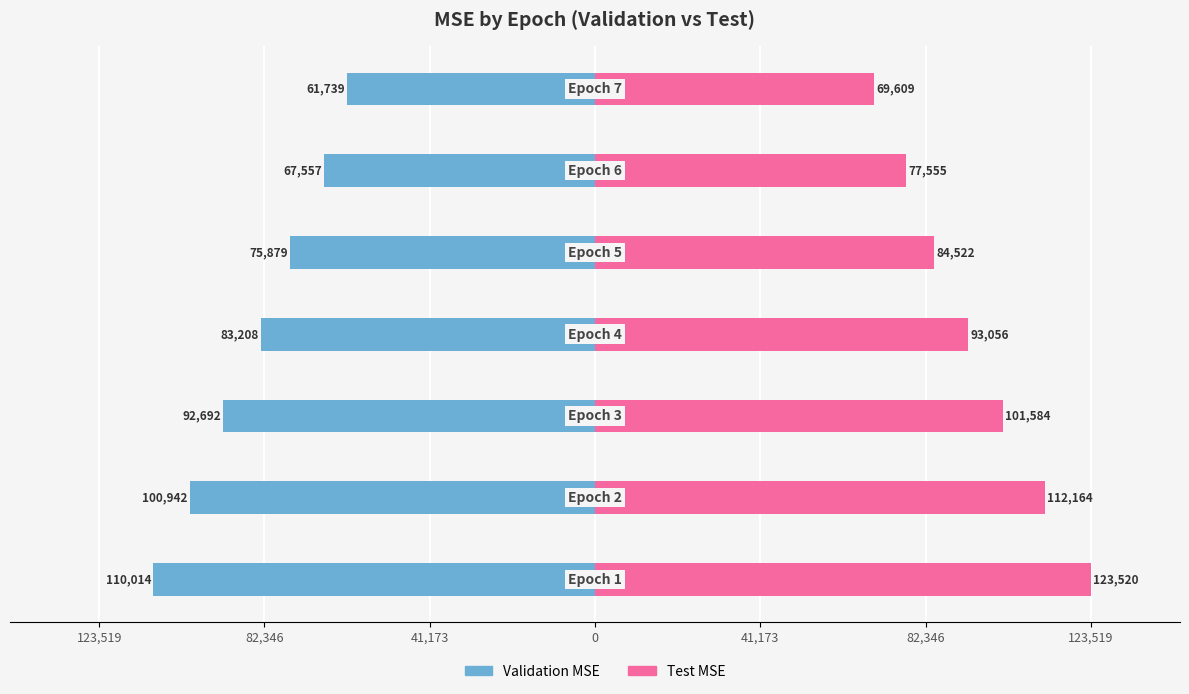

What is the greatest value displayed?

123519.5